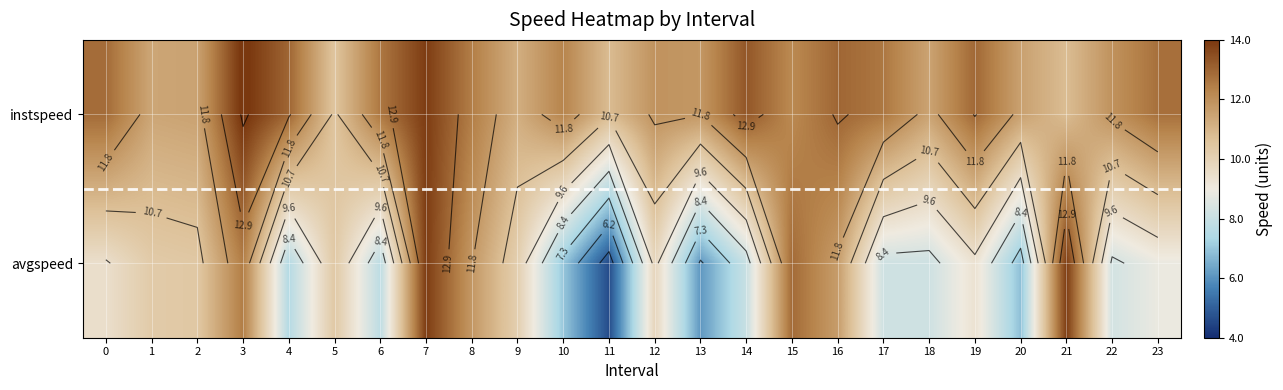

List the series in order of their overall mean, highest first.

instspeed, avgspeed